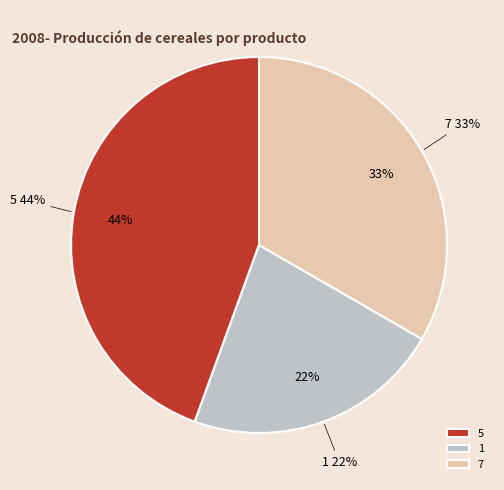

Is the sum of 0 and 7 greater than half?

No